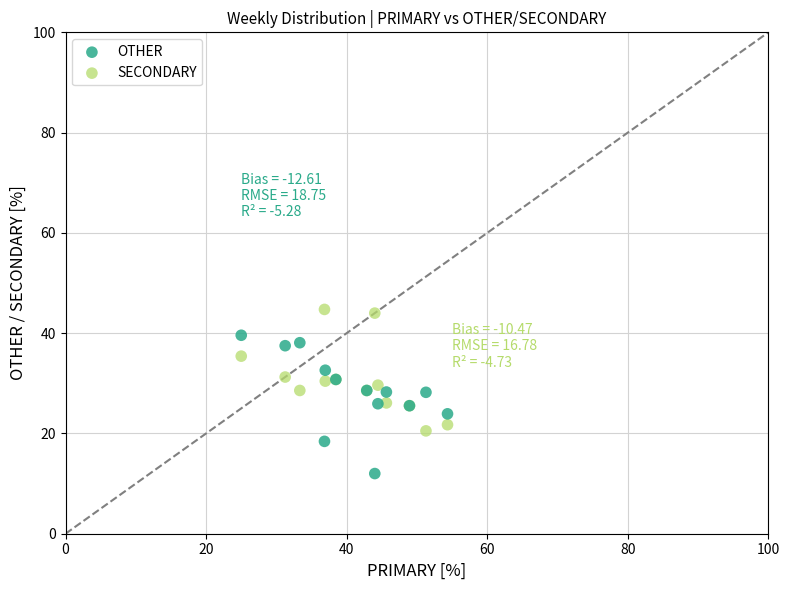

Which series contains the highest Y value?

SECONDARY